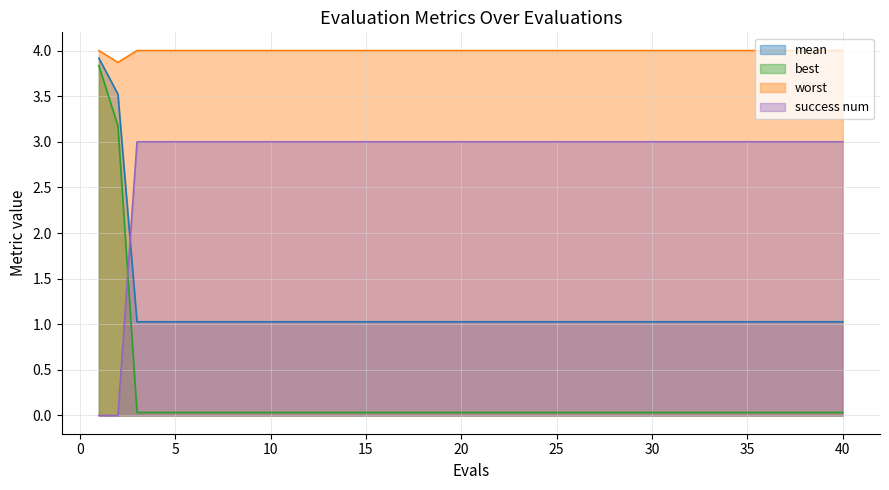

True or false: worst and mean intersect in this chart.

False